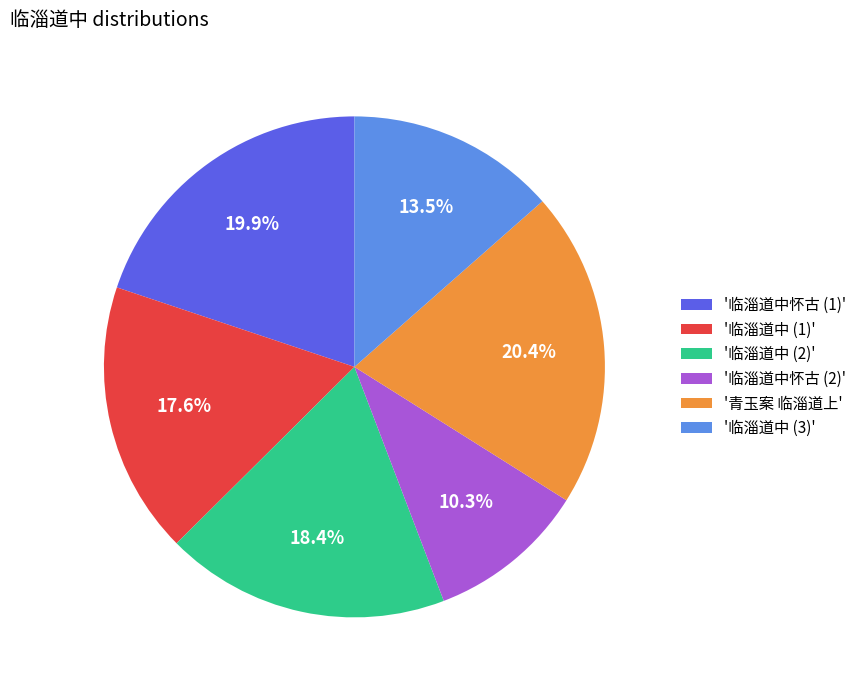

Do '临淄道中 (1)' and '临淄道中怀古 (2)' together represent more than half of the pie?

No